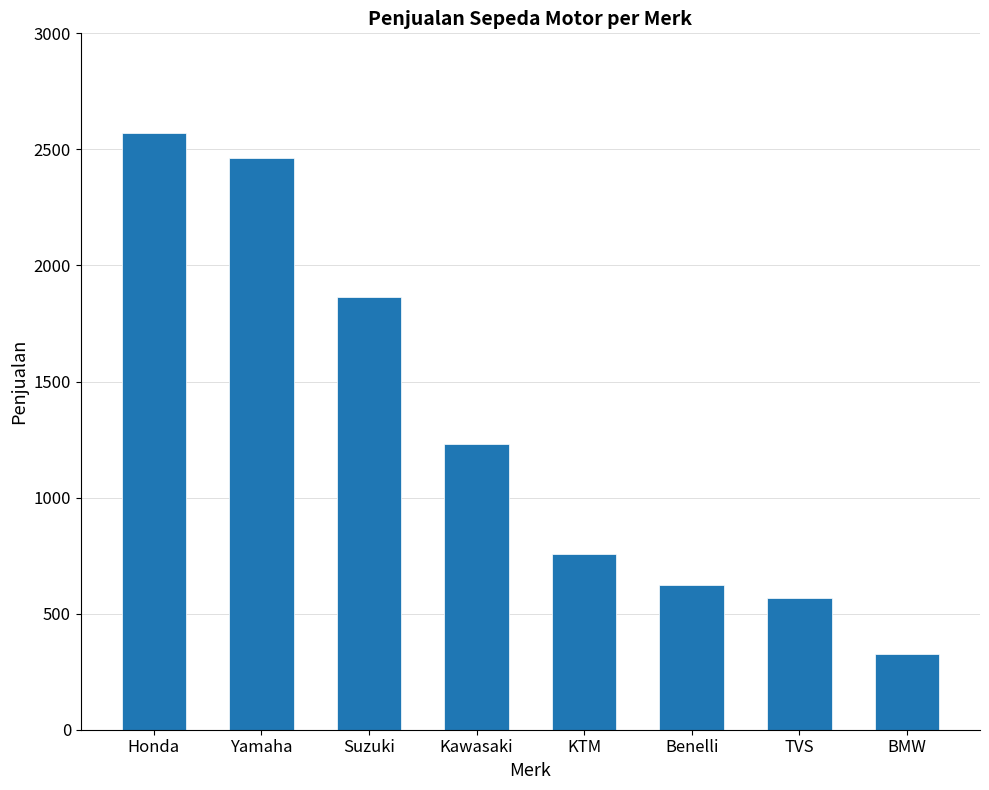

Where is the data nearest to the value 1447?

Kawasaki